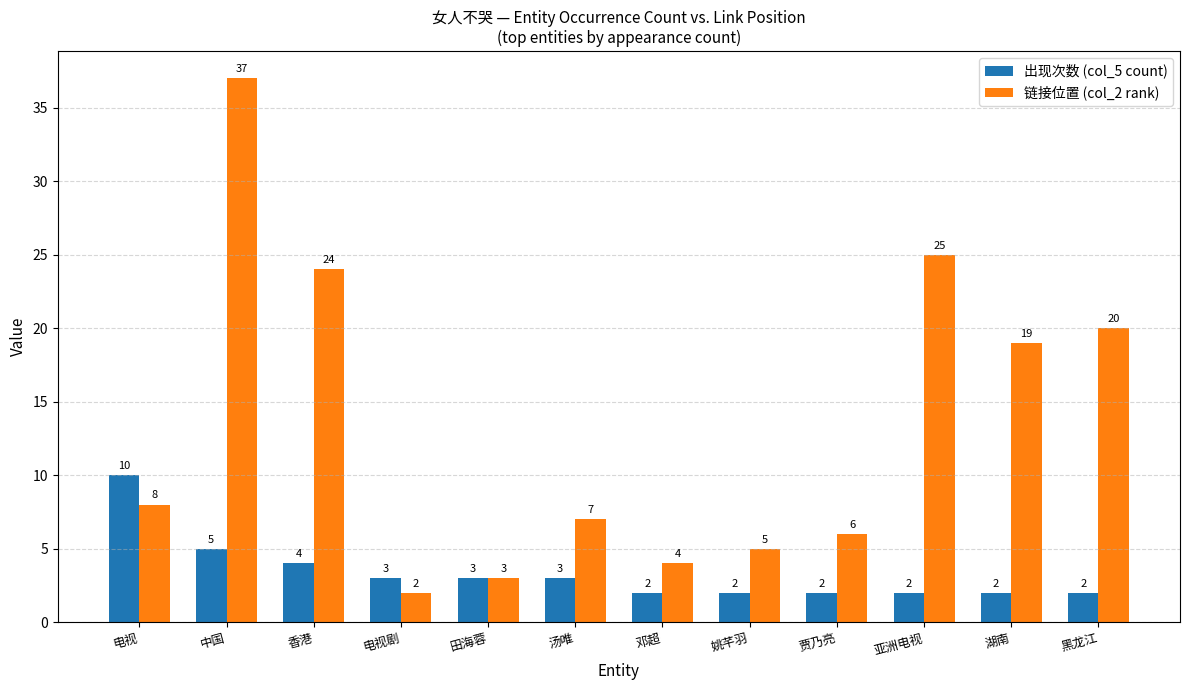

What is the difference between the highest and lowest values at 姚芊羽?

3